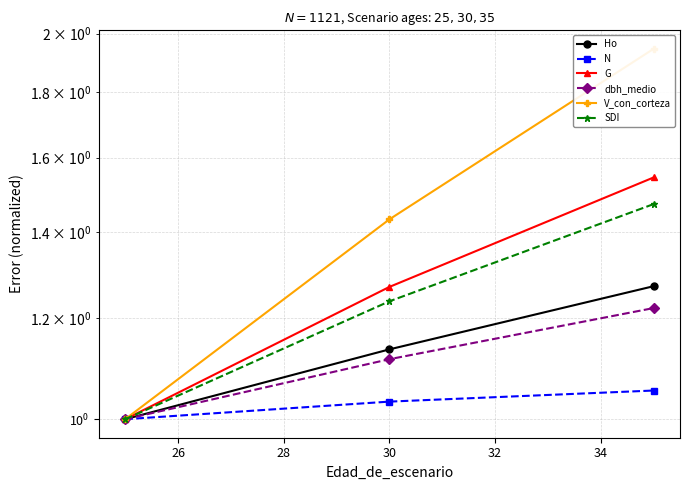

What are all the series names shown in the legend?

Ho, N, G, dbh_medio, V_con_corteza, SDI